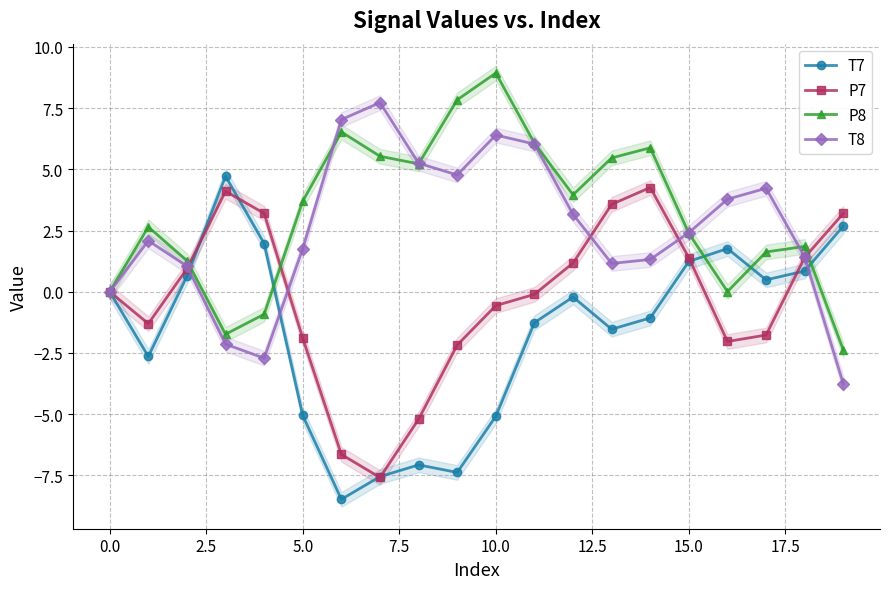

True or false: T7 has more than 2 interior local peaks.

True